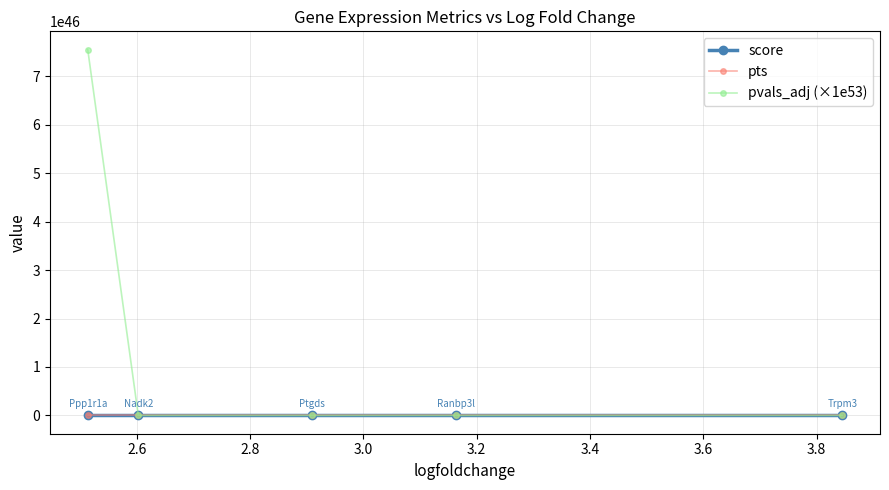

Which series has the widest spread of values?

pvals_adj (×1e53)